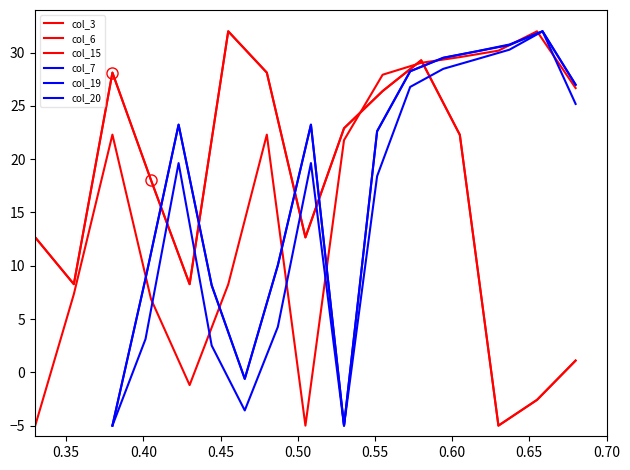

How many distinct data groups are displayed?

6